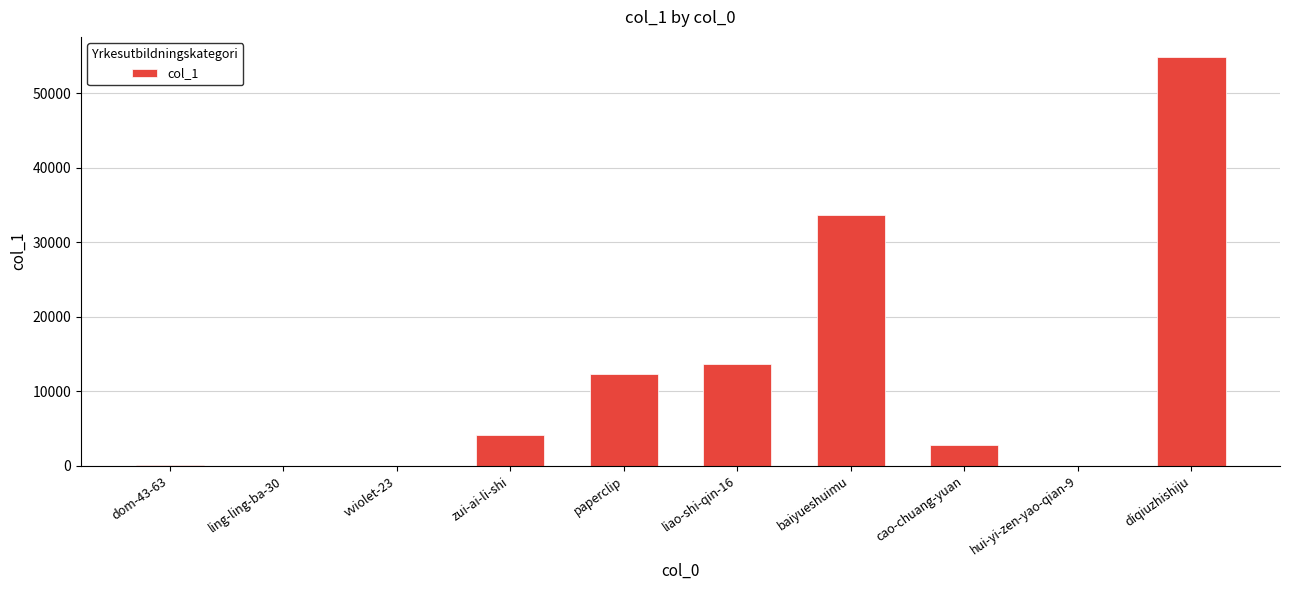

At which category does the chart reach its peak across all series?

diqiuzhishiju